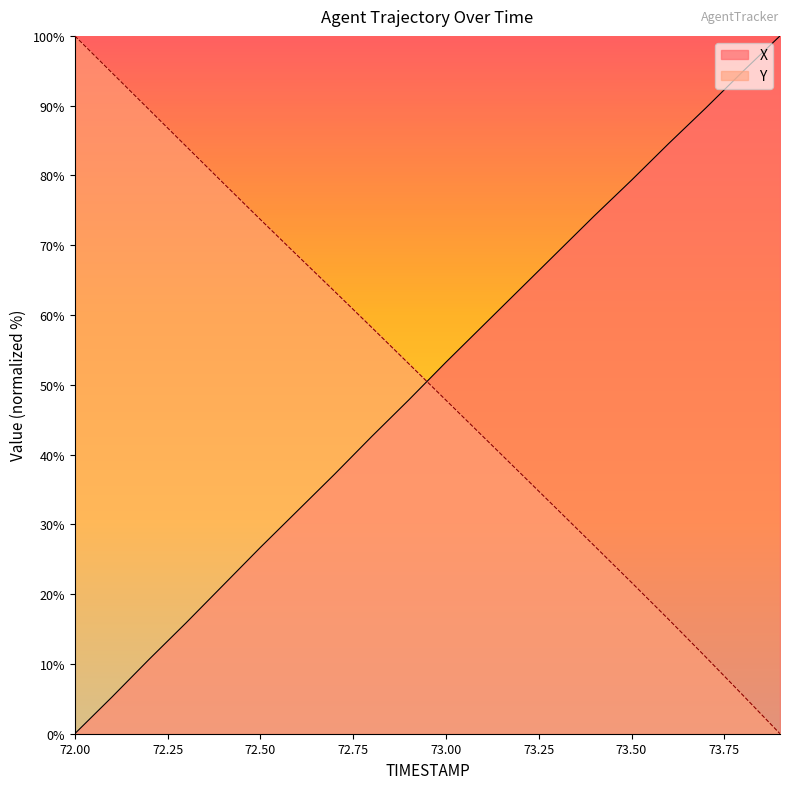

Reading left to right, what are all the values shown in this chart?

X: 72.0=0.0	72.1=5.2	72.2=10.6	72.3=15.9	72.4=21.3	72.5=26.7	72.6=31.9	72.7=37.2	72.8=42.6	72.9=47.8	73.0=53.2	73.1=58.5	73.2=63.7	73.3=69.0	73.4=74.2	73.5=79.3	73.6=84.6	73.7=89.7	73.8=94.9	73.9=100.0
Y: 72.0=100.0	72.1=94.7	72.2=89.4	72.3=84.2	72.4=78.9	72.5=73.7	72.6=68.5	72.7=63.4	72.8=58.2	72.9=53.0	73.0=47.8	73.1=42.6	73.2=37.4	73.3=32.1	73.4=26.9	73.5=21.7	73.6=16.4	73.7=11.0	73.8=5.5	73.9=0.0